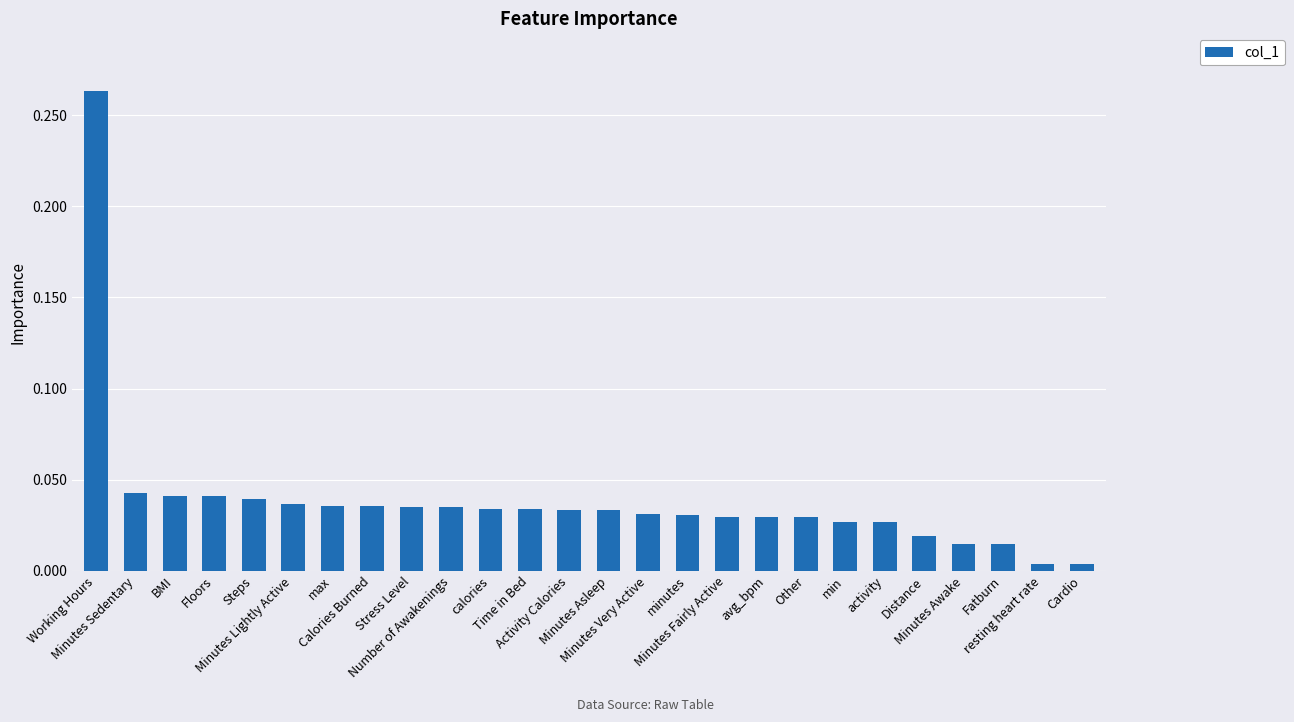

Which has a higher value, avg_bpm or Minutes Asleep?

Minutes Asleep